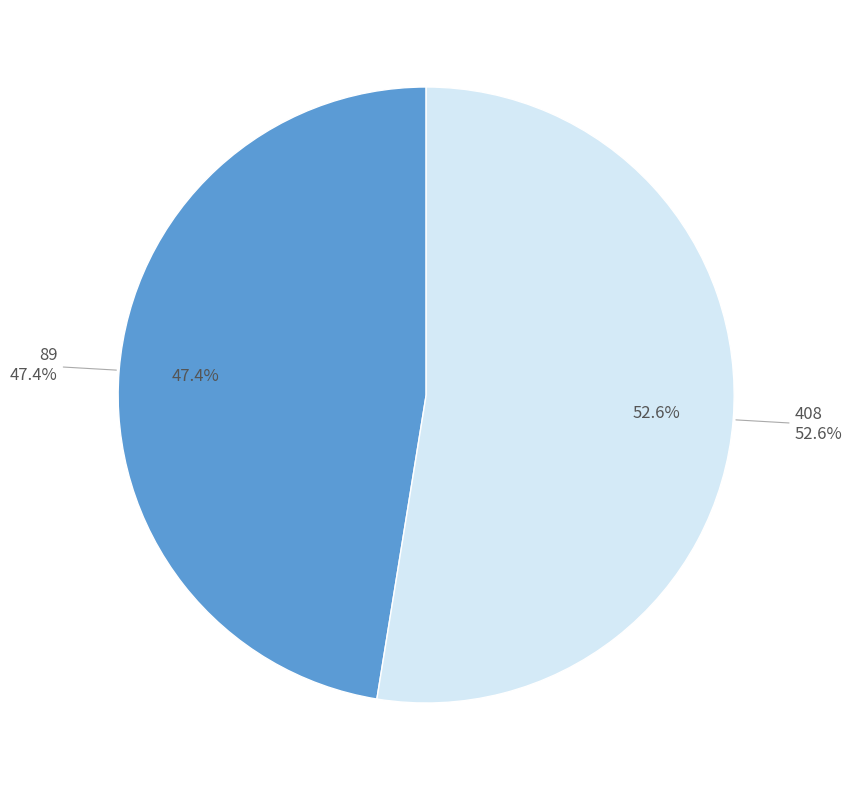

To the nearest percent, what portion does 408 represent?

53%